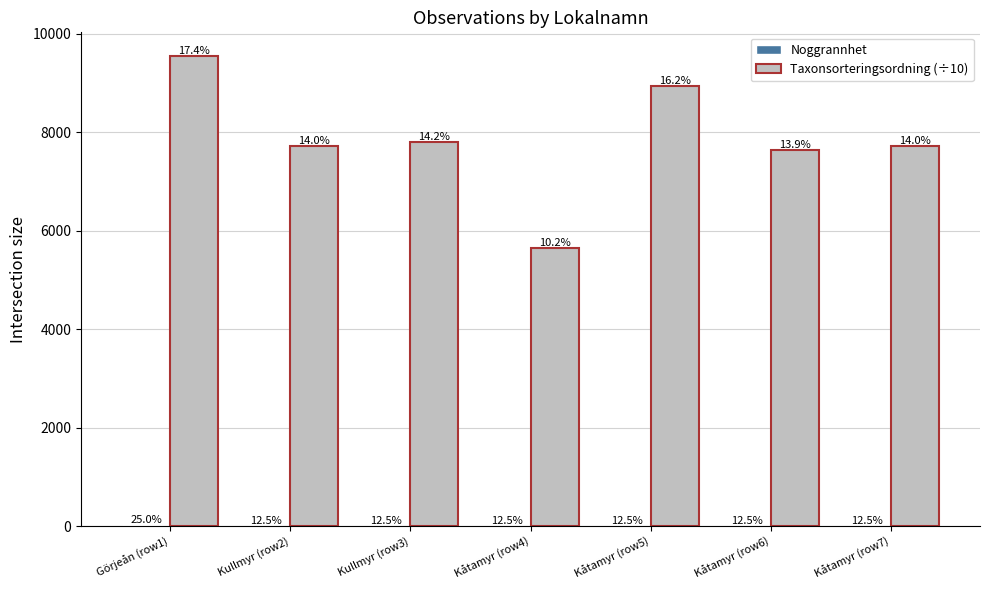

True or false: Taxonsorteringsordning (÷10) has a value of 7725.9 at Kåtamyr (row7).

True